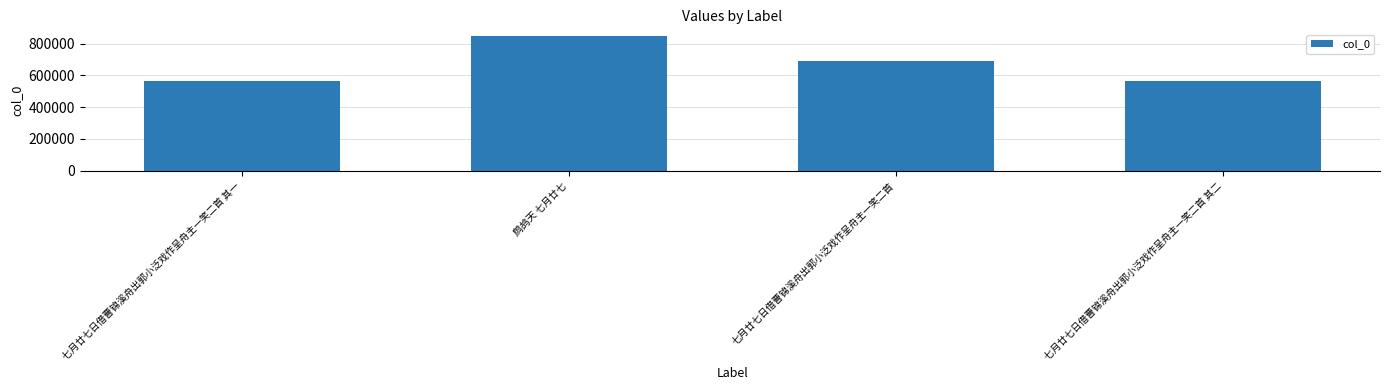

What is the label of the 3rd bar from the right?

鹧鸪天 七月廿七